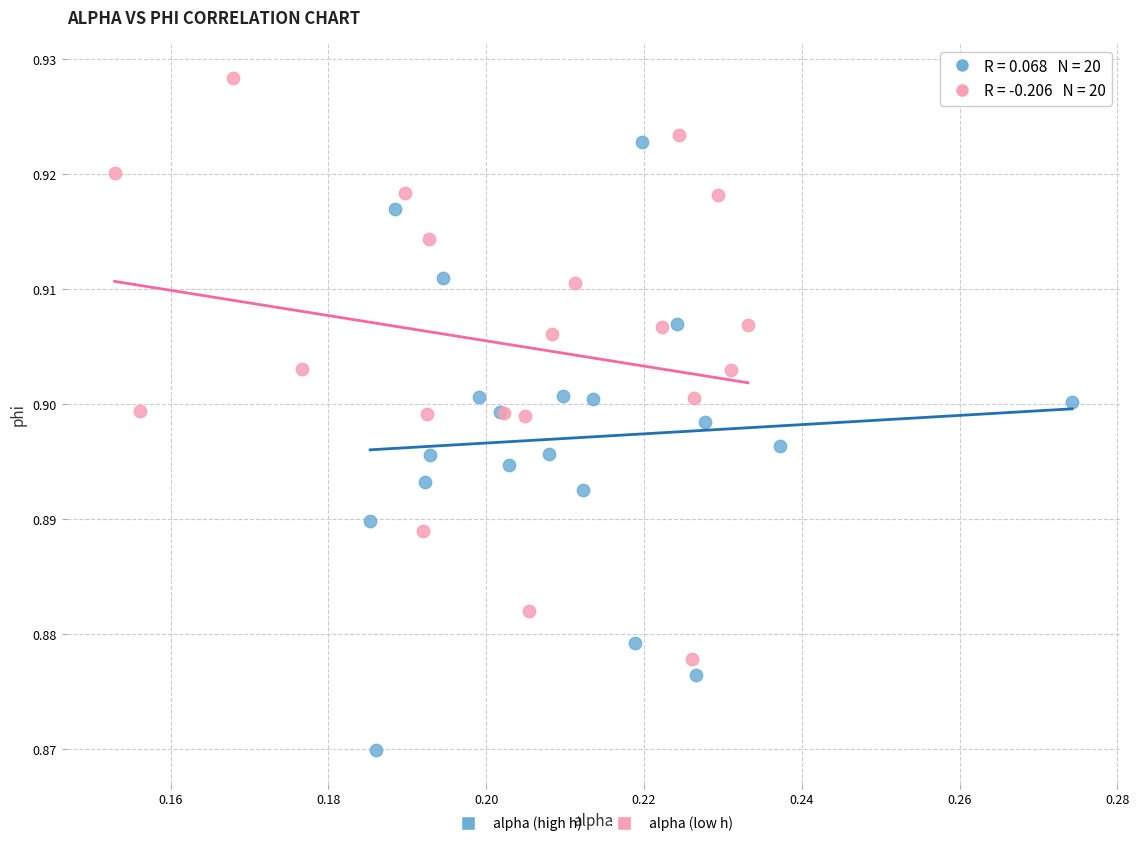

Which series contains the highest Y value?

alpha (low h)